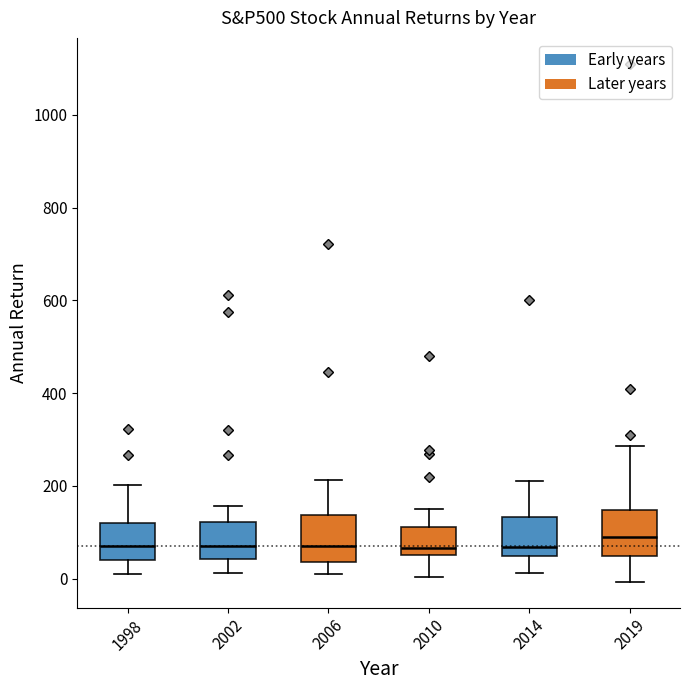

Reading left to right, transcribe this box plot: for each box, give where its median line is, the range the box spans, and where its two whiskers end, as read against the y-axis. The values are not printed on the chart, so give them approximately, as read against the axis.

1998: median 80, box 40 to 120, whiskers 0 to 200
2002: median 80, box 40 to 120, whiskers 20 to 160
2006: median 60, box 40 to 140, whiskers 0 to 220
2010: median 60 (just above the box's lower edge), box 60 to 120, whiskers 0 to 140
2014: median 60, box 40 to 140, whiskers 20 to 200
2019: median 80, box 40 to 140, whiskers 0 to 280